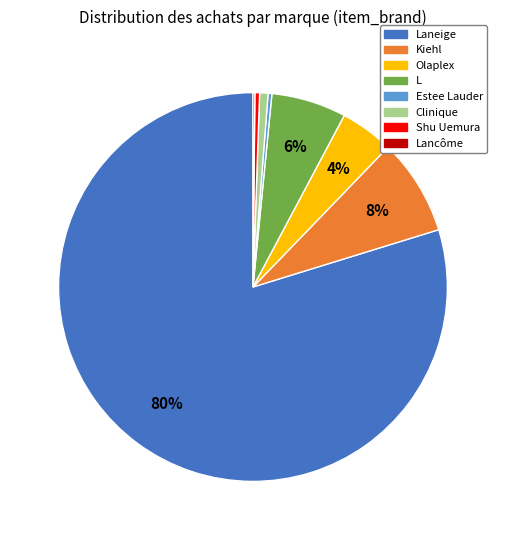

Is there a majority slice in this chart?

Yes